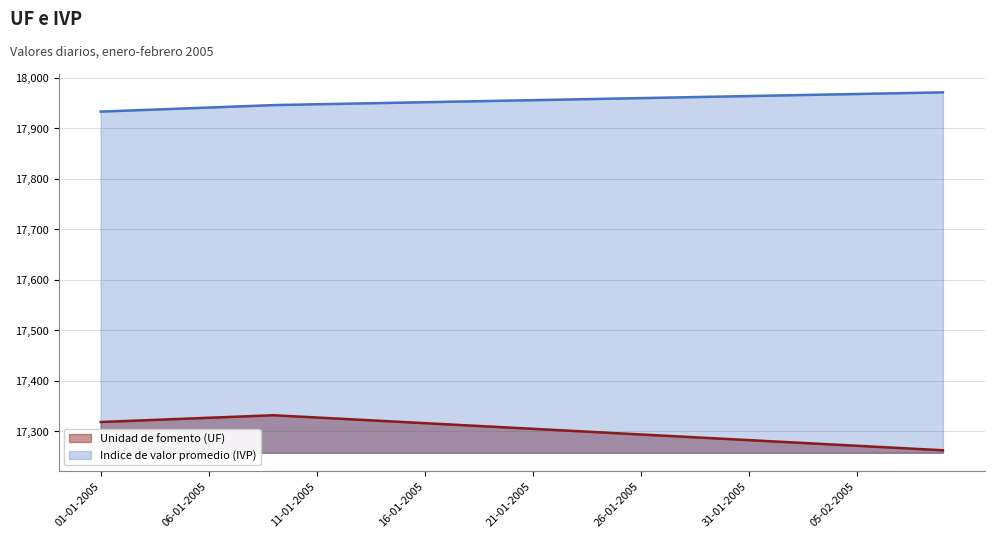

Is the value of Unidad de fomento (UF) at 19-01-2005 greater than the value of Indice de valor promedio (IVP) at 15-01-2005?

No